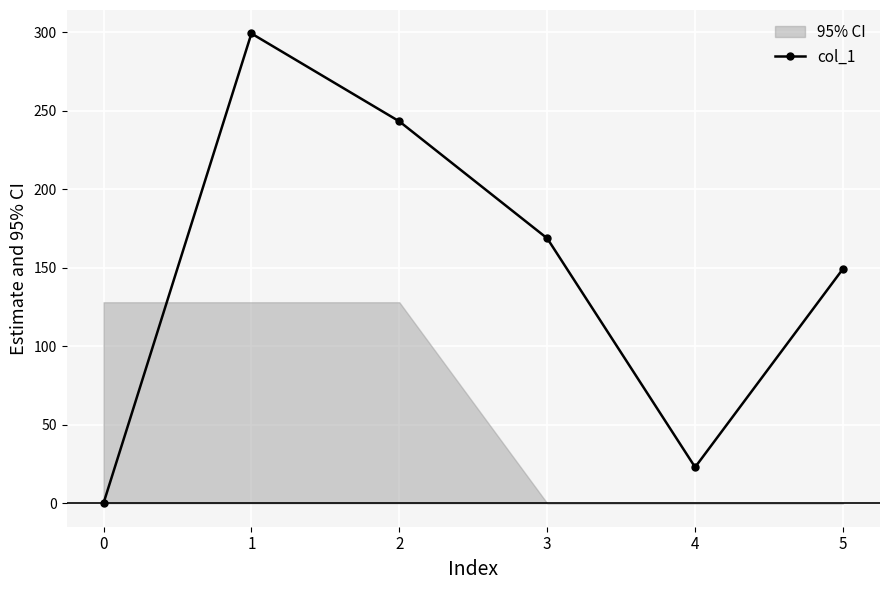

At which label is the value closest to 149?

5